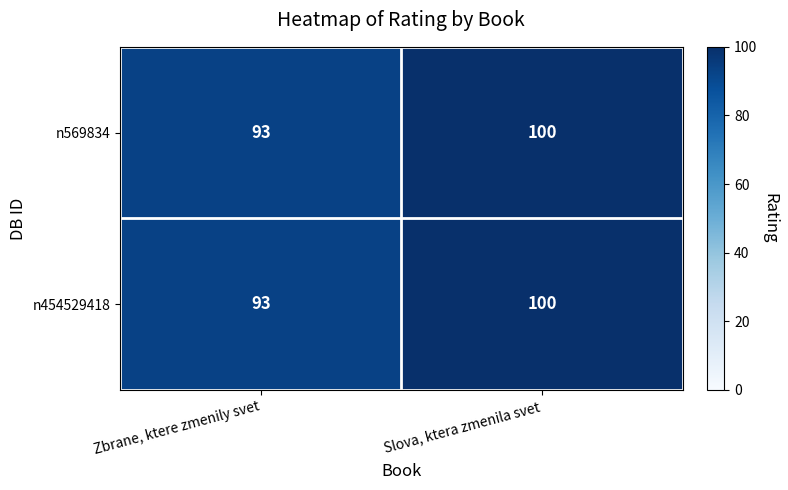

What is the total value across all series at Zbrane, ktere zmenily svet?

186